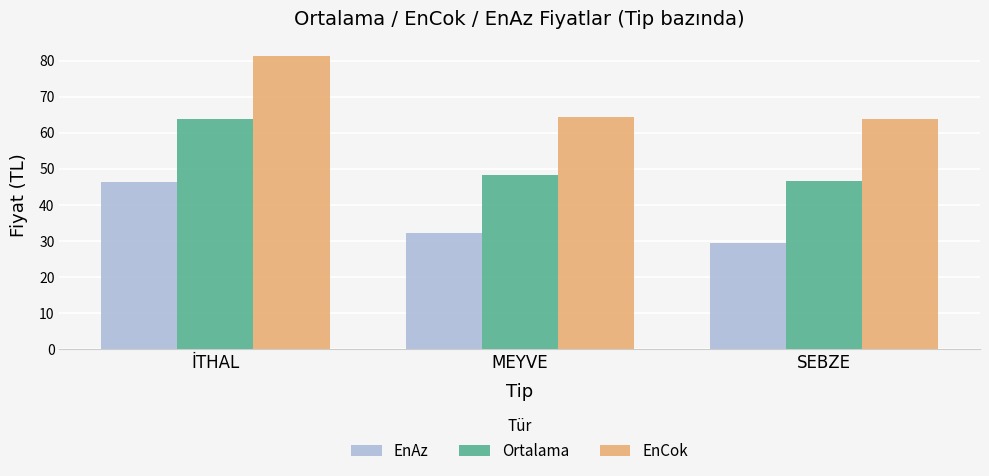

Which category has the highest value in the EnCok series?

İTHAL